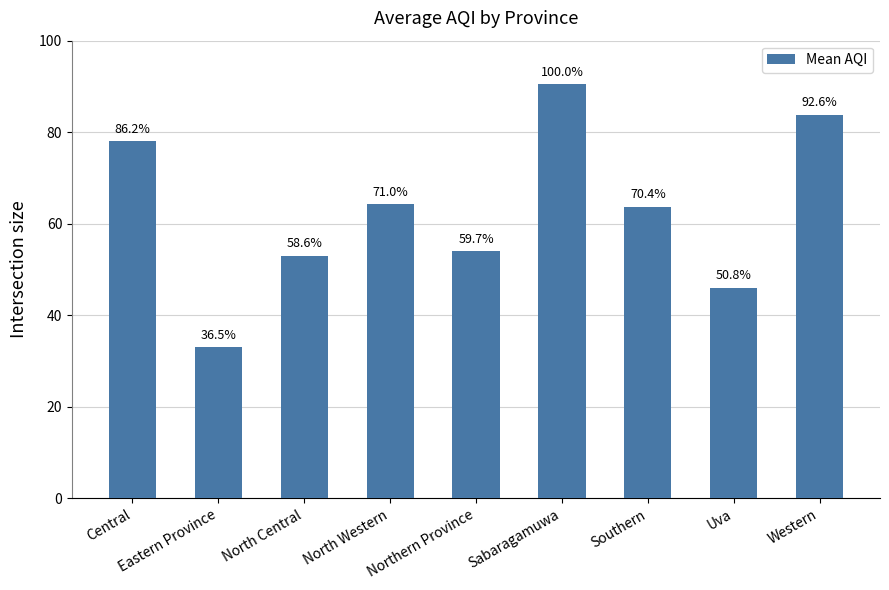

Are the bars horizontal?

No